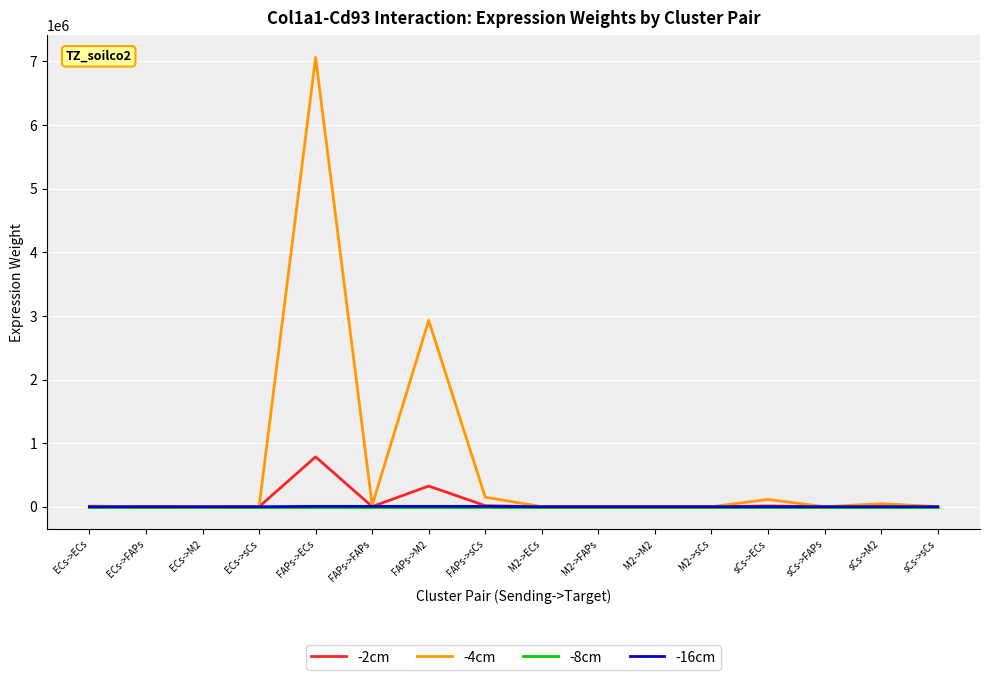

The -2cm series shows 271.3 at sCs->sCs. True or false?

True